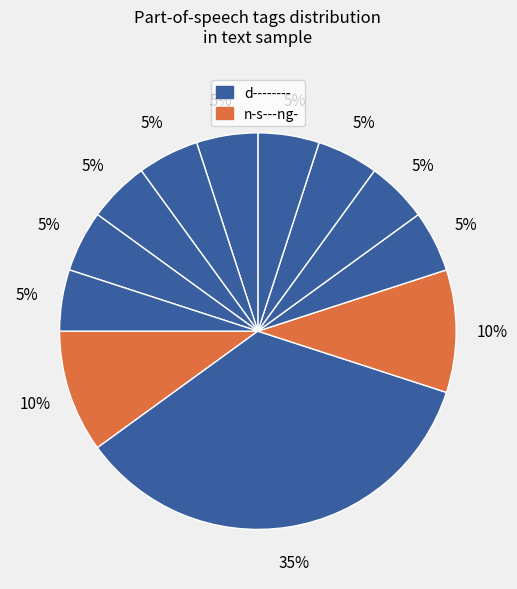

How many segments does this pie chart have?

12